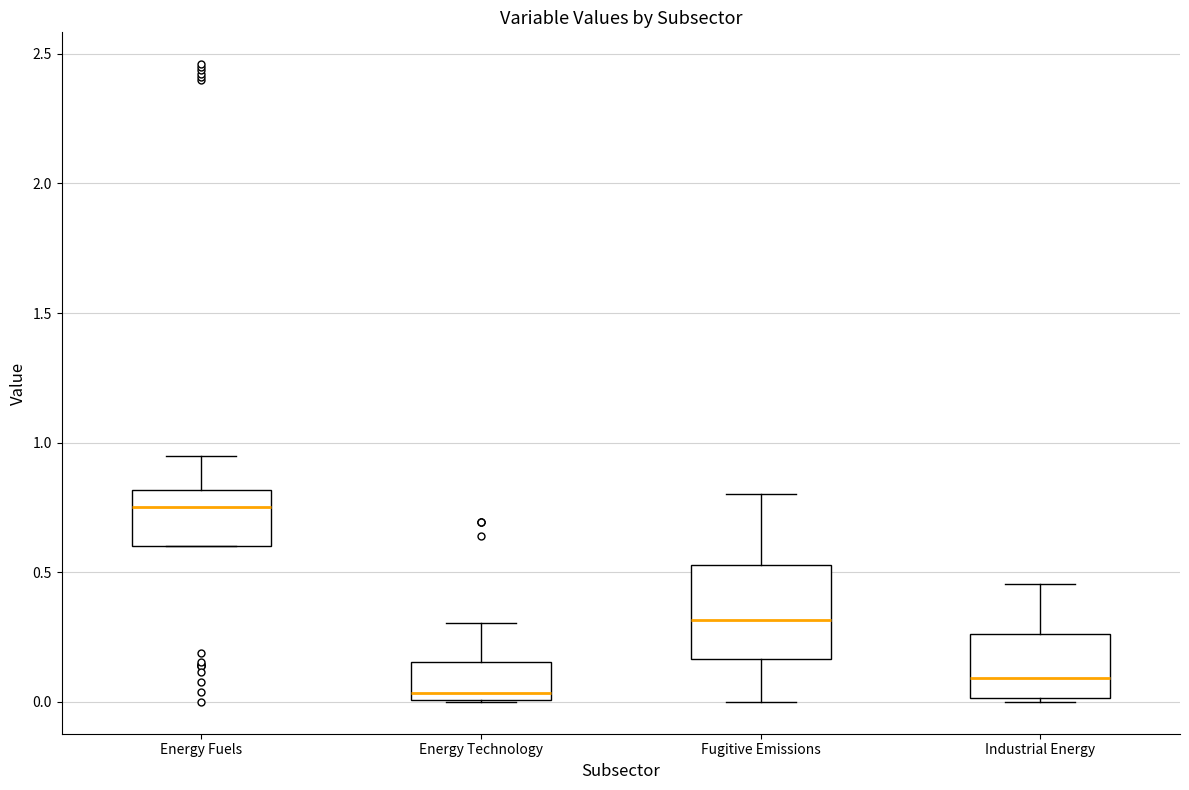

Where is the lower edge of the box for Energy Technology on the y-axis? The values are not printed on the chart, so give them approximately, as read against the axis.

0.00